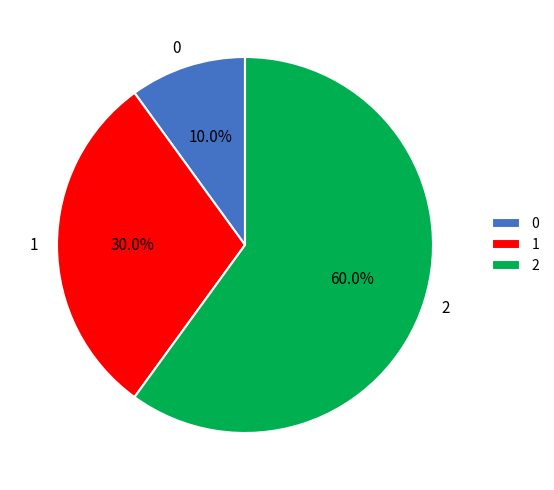

Combined, what portion of the pie is 1 and 2?

90.0%